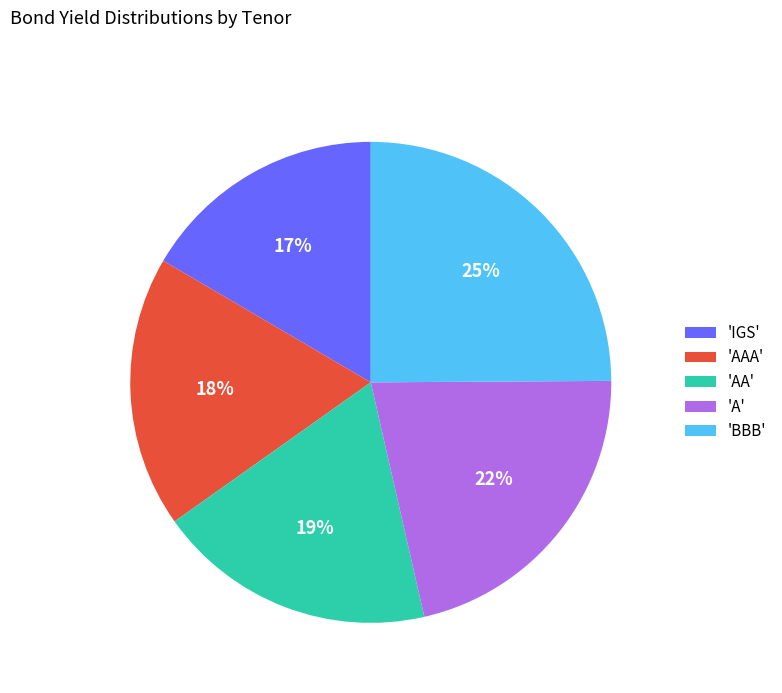

To the nearest percent, what is the difference between the largest and smallest slice percentages?

8%